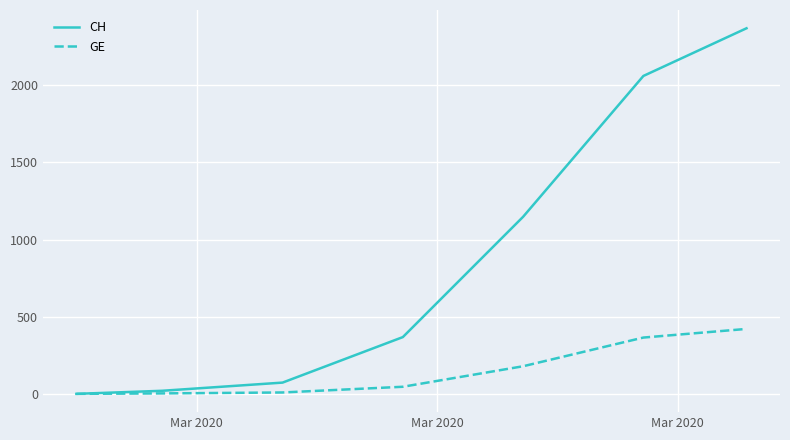

List the series in order of their peak value, lowest first.

GE, CH